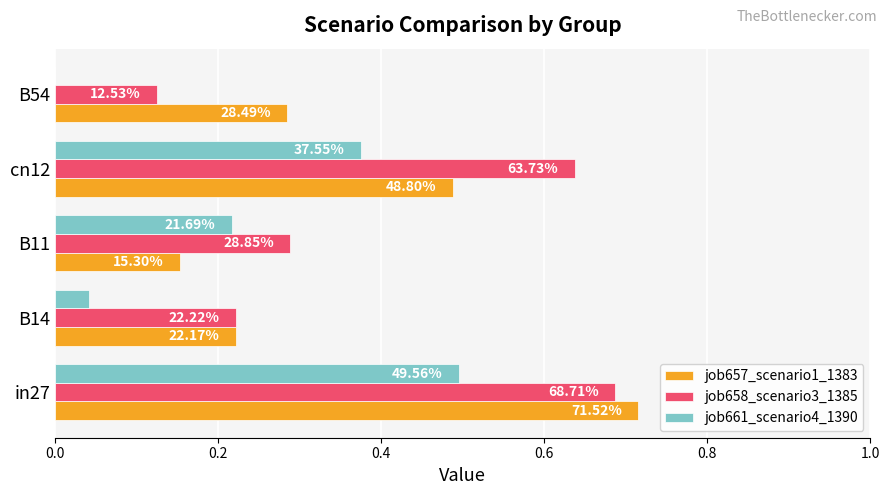

Reading left to right, transcribe all the data shown in this chart.

job657_scenario1_1383: 0.7	0.2	0.2	0.5	0.3
job658_scenario3_1385: 0.7	0.2	0.3	0.6	0.1
job661_scenario4_1390: 0.5	0.0	0.2	0.4	0.0